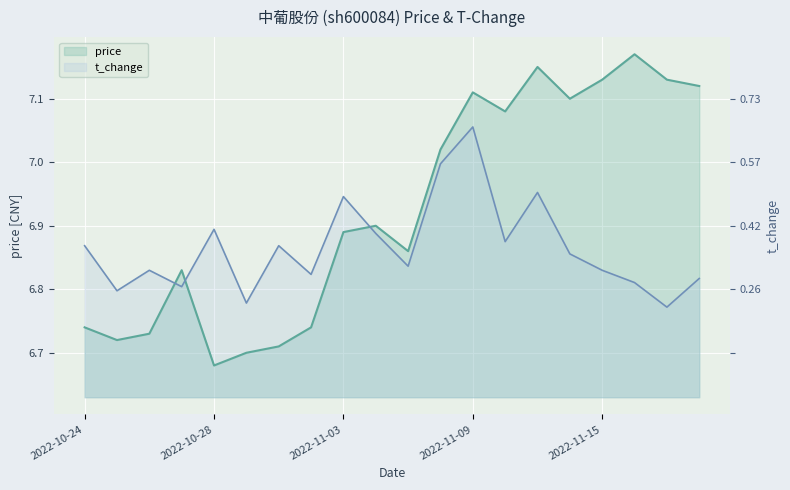

In t_change, how many points are lower than both neighbors (excluding endpoints)?

7